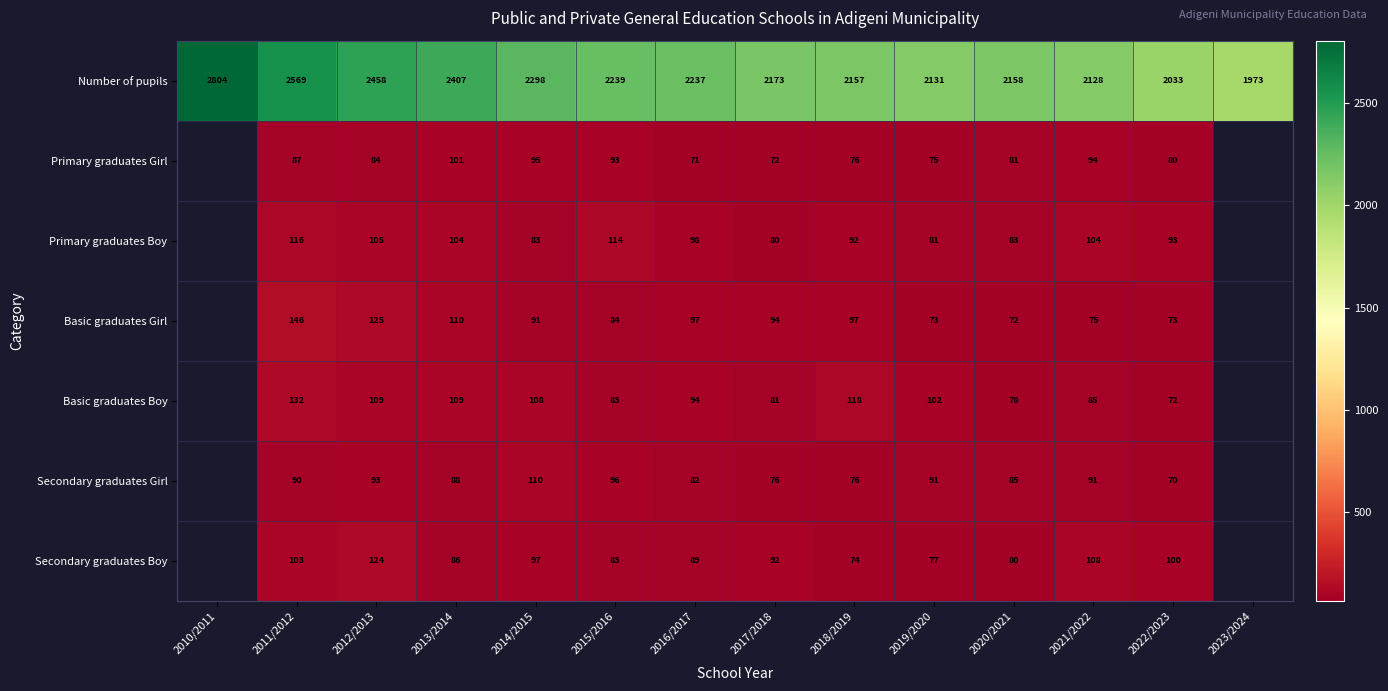

Is the value of Secondary graduates Boy at 2018/2019 greater than the value of Primary graduates Boy at 2022/2023?

No